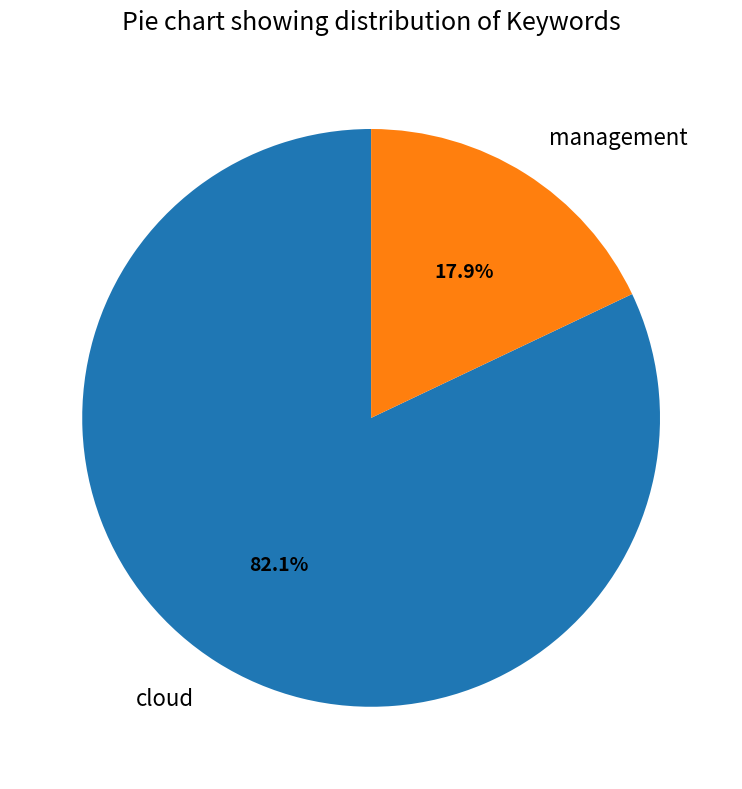

To the nearest percent, what is the combined percentage of cloud and management?

100%